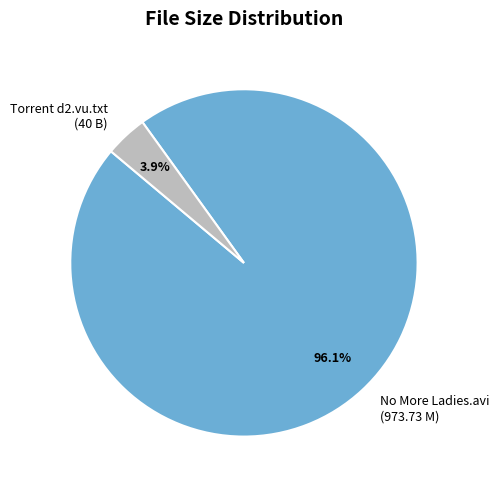

Is there any slice that represents more than half of the pie?

Yes